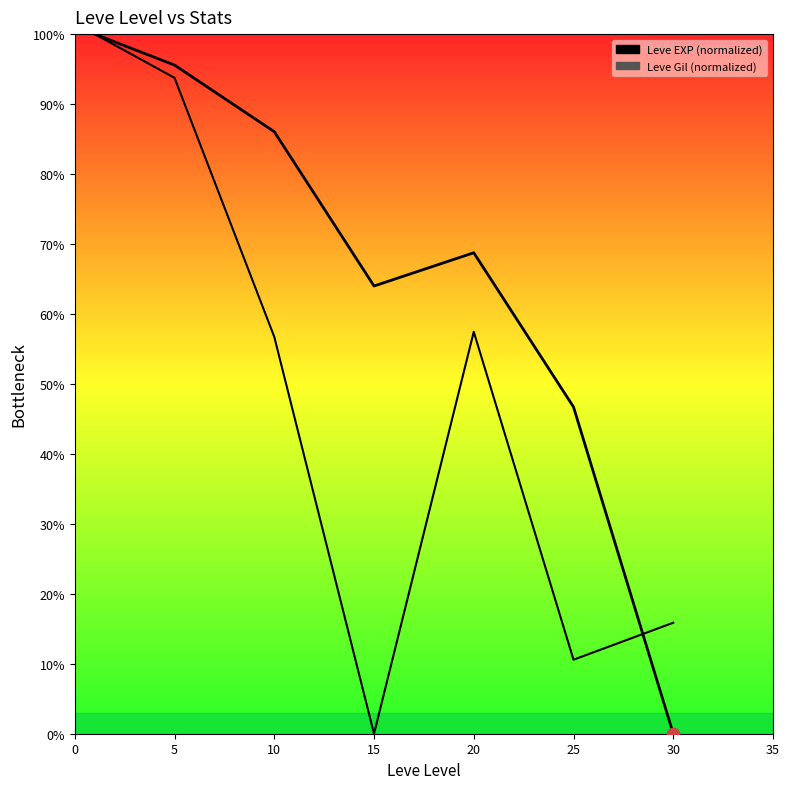

Which series has the largest total across all categories?

Leve EXP (normalized)